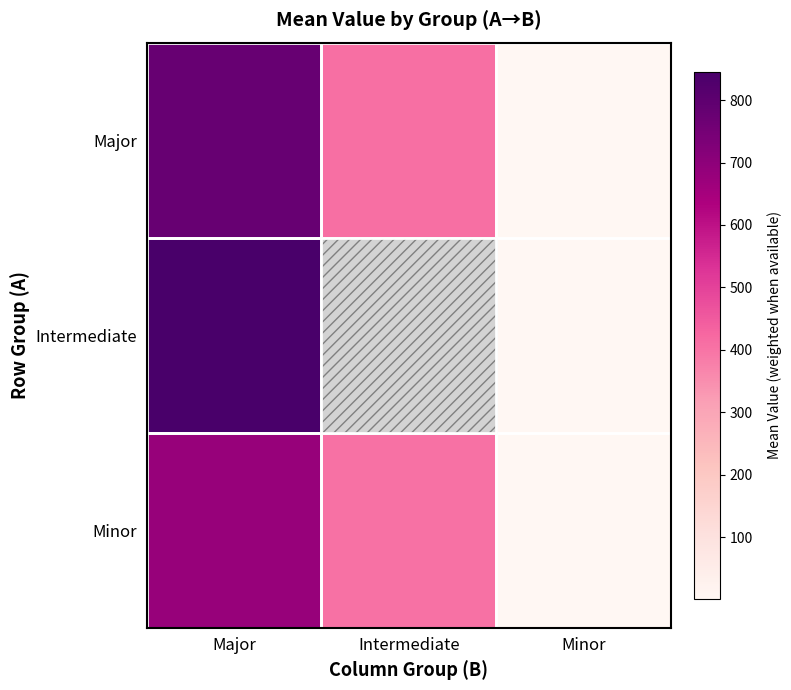

What is the minimum value shown in the chart?

1.7